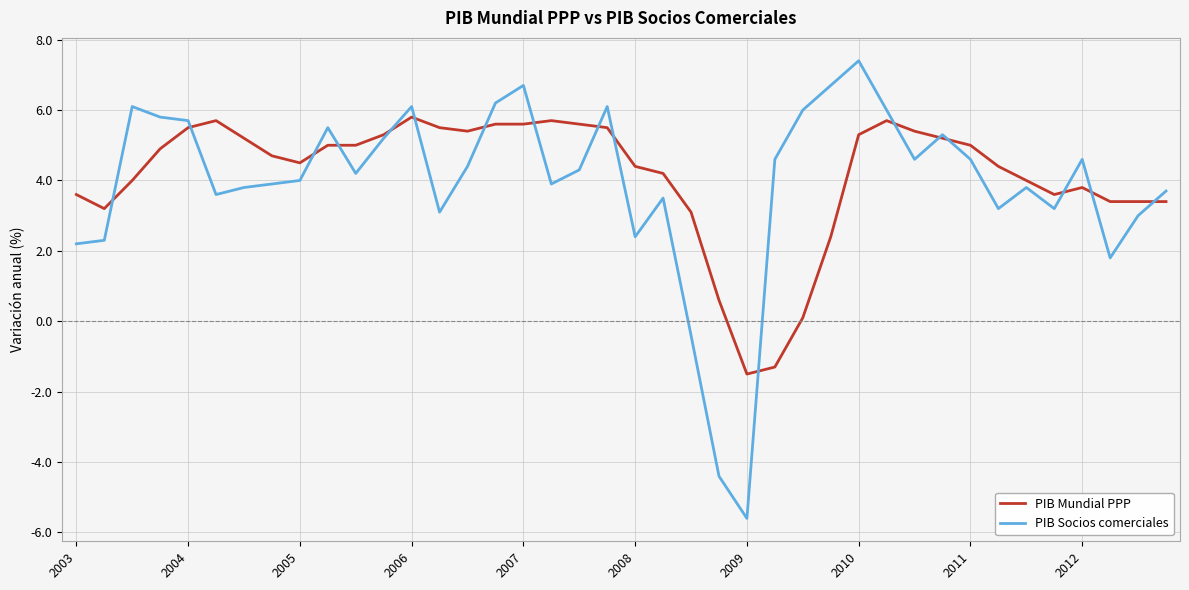

What are all the series names shown in the legend?

PIB Mundial PPP, PIB Socios comerciales